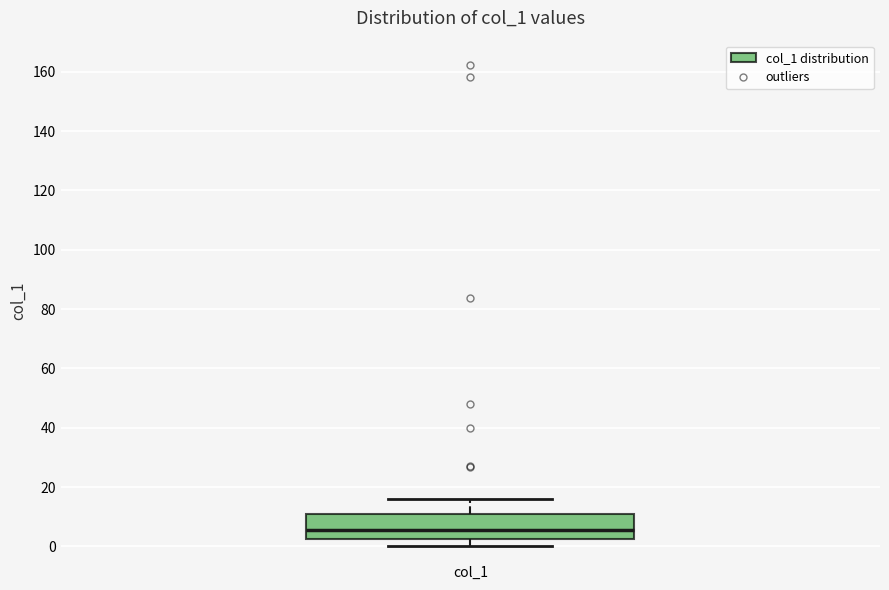

Transcribe this box plot: give where the median line is, the range the box spans, and where the two whiskers end, as read against the y-axis. The values are not printed on the chart, so give them approximately, as read against the axis.

median 6, box 2 to 10, whiskers 0 to 16